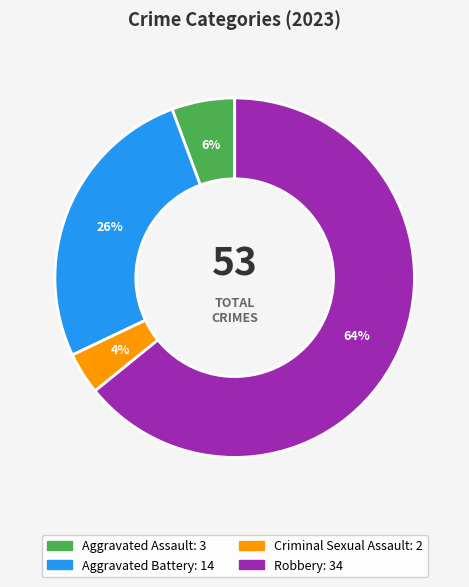

To the nearest percent, what percentage of the pie is Aggravated Assault?

6%